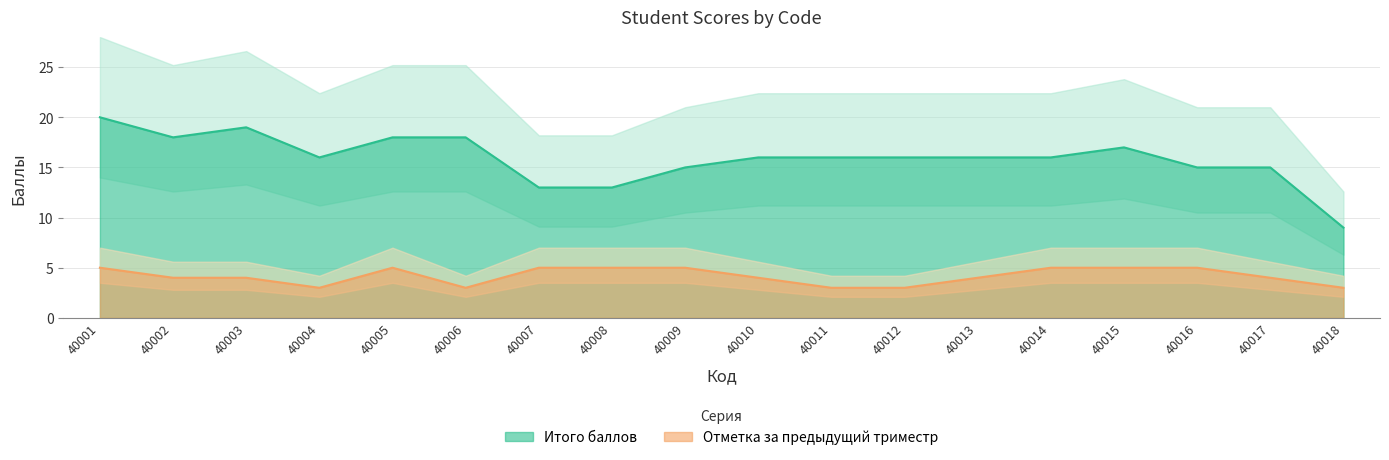

Count the number of data series in this chart.

2